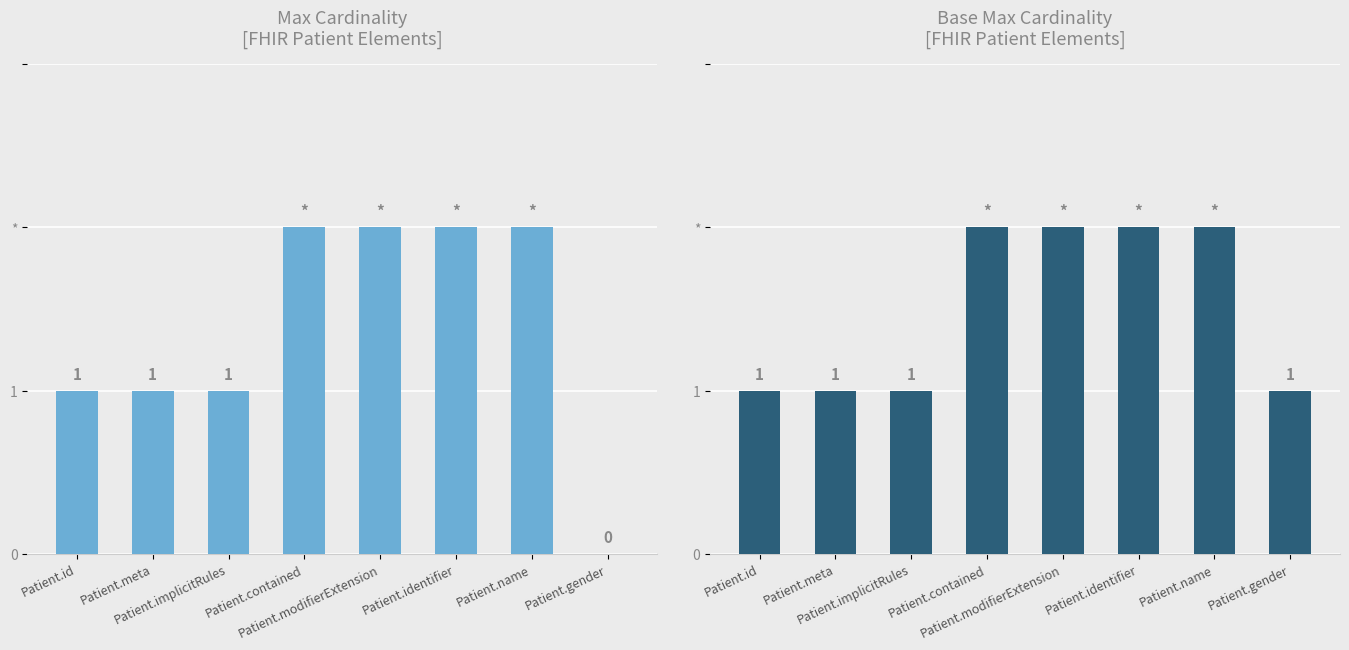

Which has a higher value, Patient.id or Patient.modifierExtension?

Patient.modifierExtension